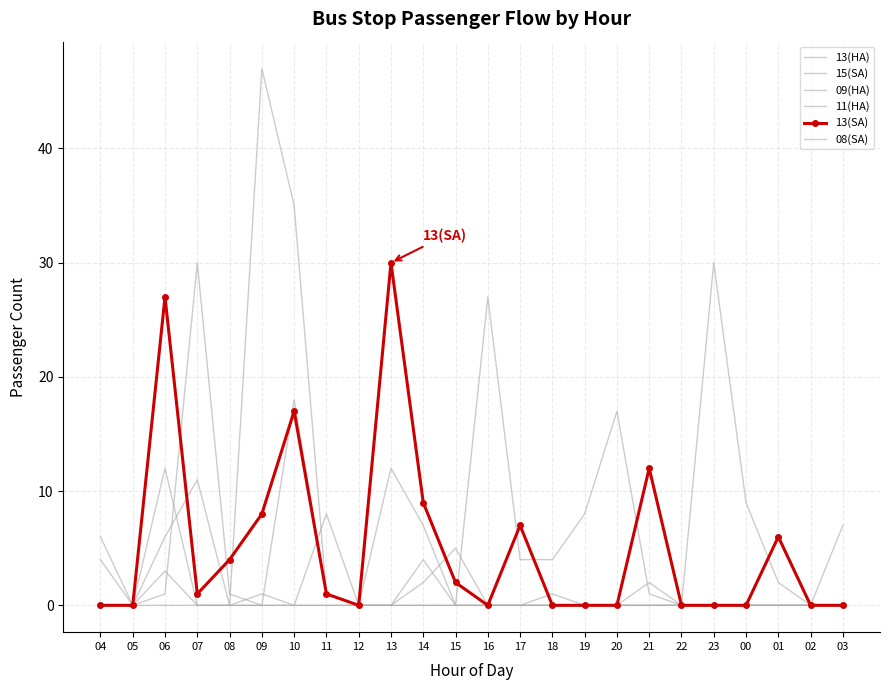

What position from the left is 03?

24